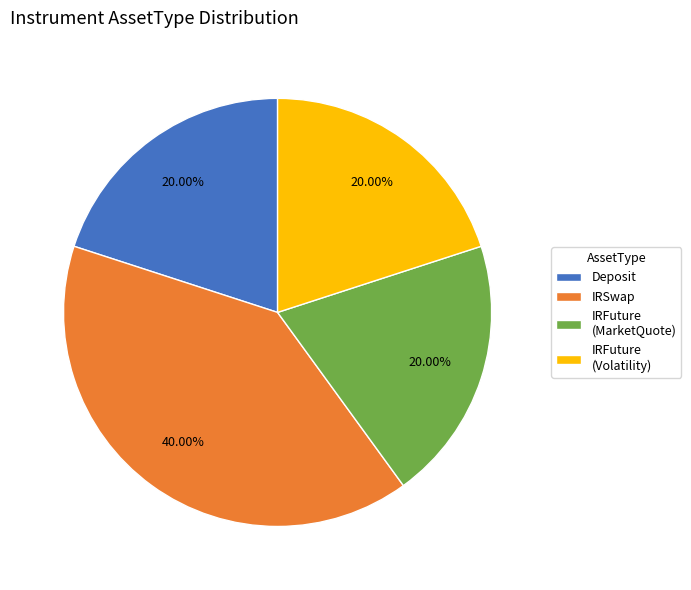

What portion of the pie excludes IRSwap?

60.0%